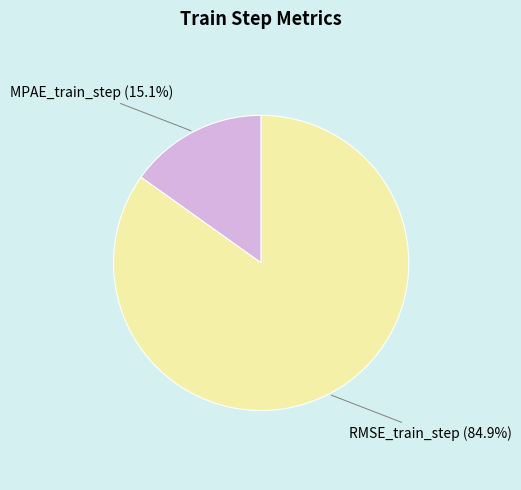

What percentage is the RMSE_train_step slice, to the nearest percent?

85%